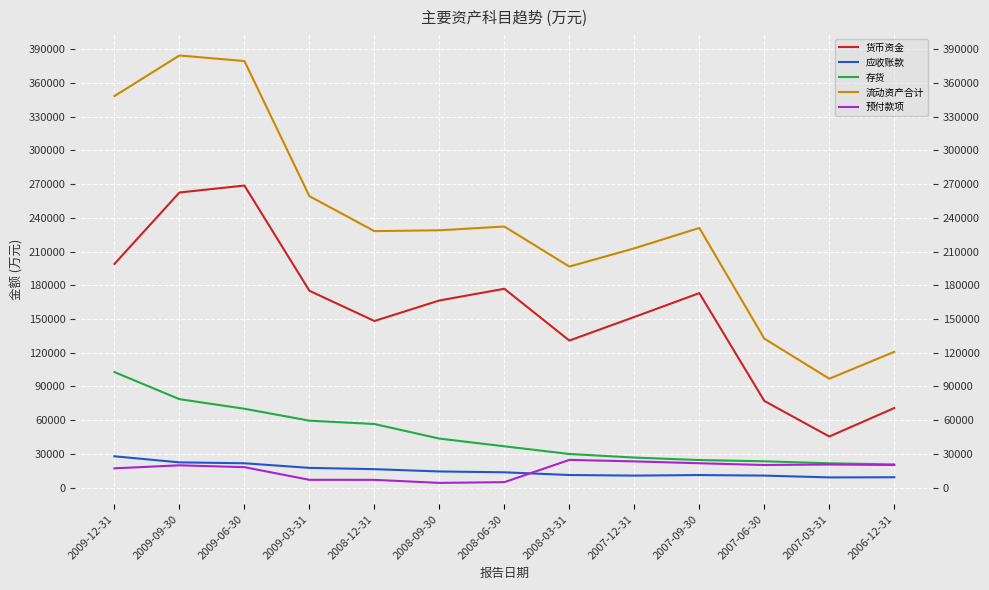

What value does the 应收账款 series have at 2007-06-30, to the nearest 50?

10650